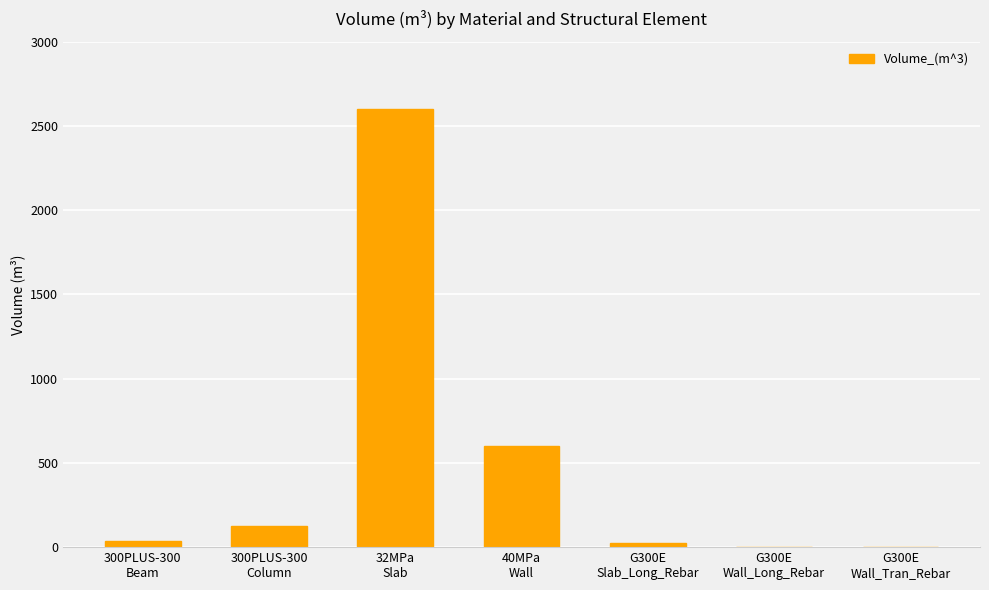

What is the sum of all values?

3389.7